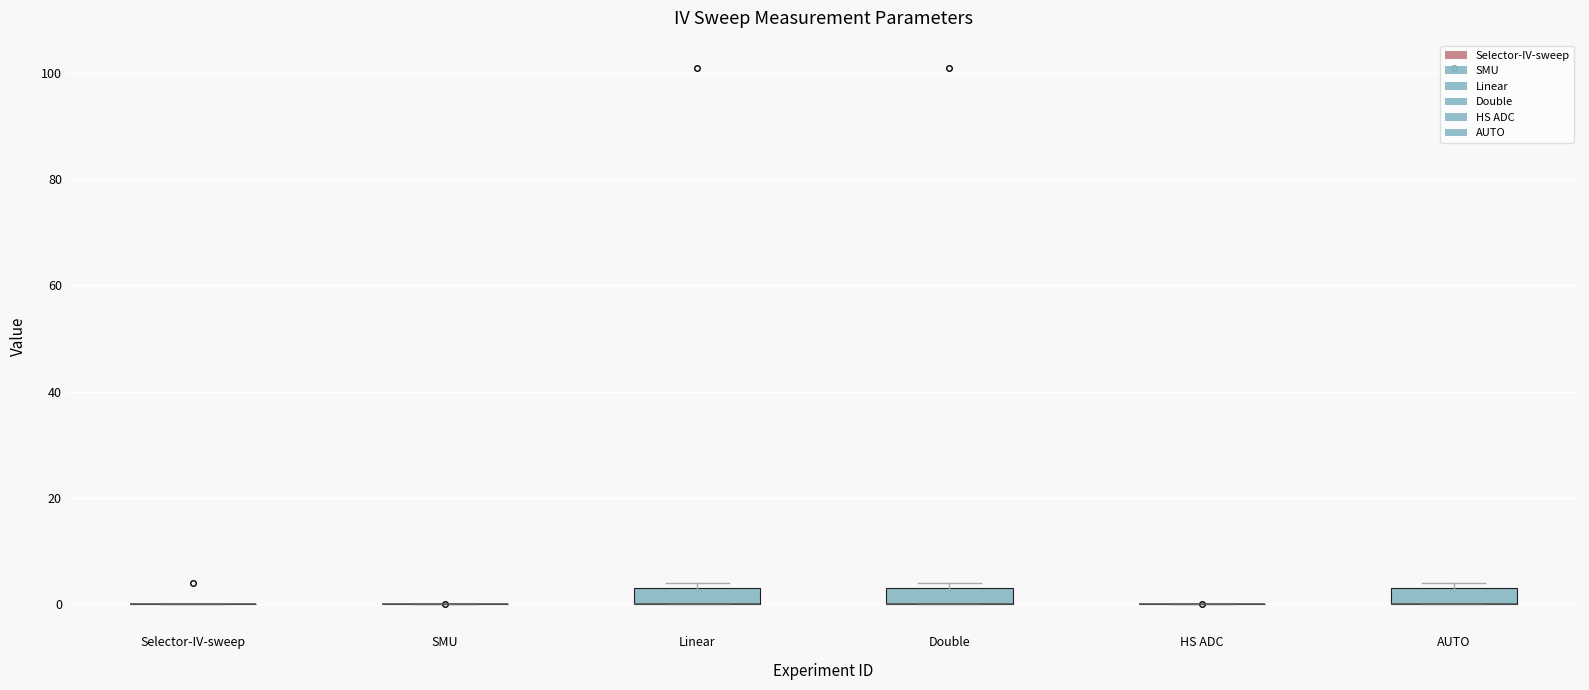

Reading left to right, transcribe this box plot: for each box, give where its median line is, the range the box spans, and where its two whiskers end, as read against the y-axis. The values are not printed on the chart, so give them approximately, as read against the axis.

Selector-IV-sweep: box collapsed to a line at 0, whiskers 0 to 0
SMU: box collapsed to a line at 0, whiskers 0 to 0
Linear: median 0 (drawn on the box's lower edge), box 0 to 4, whiskers 0 to 4 (just above the box's upper edge)
Double: median 0 (drawn on the box's lower edge), box 0 to 4, whiskers 0 to 4 (just above the box's upper edge)
HS ADC: box collapsed to a line at 0, whiskers 0 to 0
AUTO: median 0 (drawn on the box's lower edge), box 0 to 4, whiskers 0 to 4 (just above the box's upper edge)